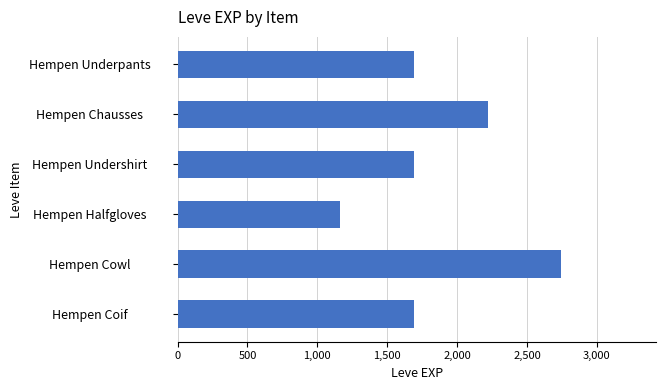

True or false: the data shows 1690 at Hempen Undershirt.

True